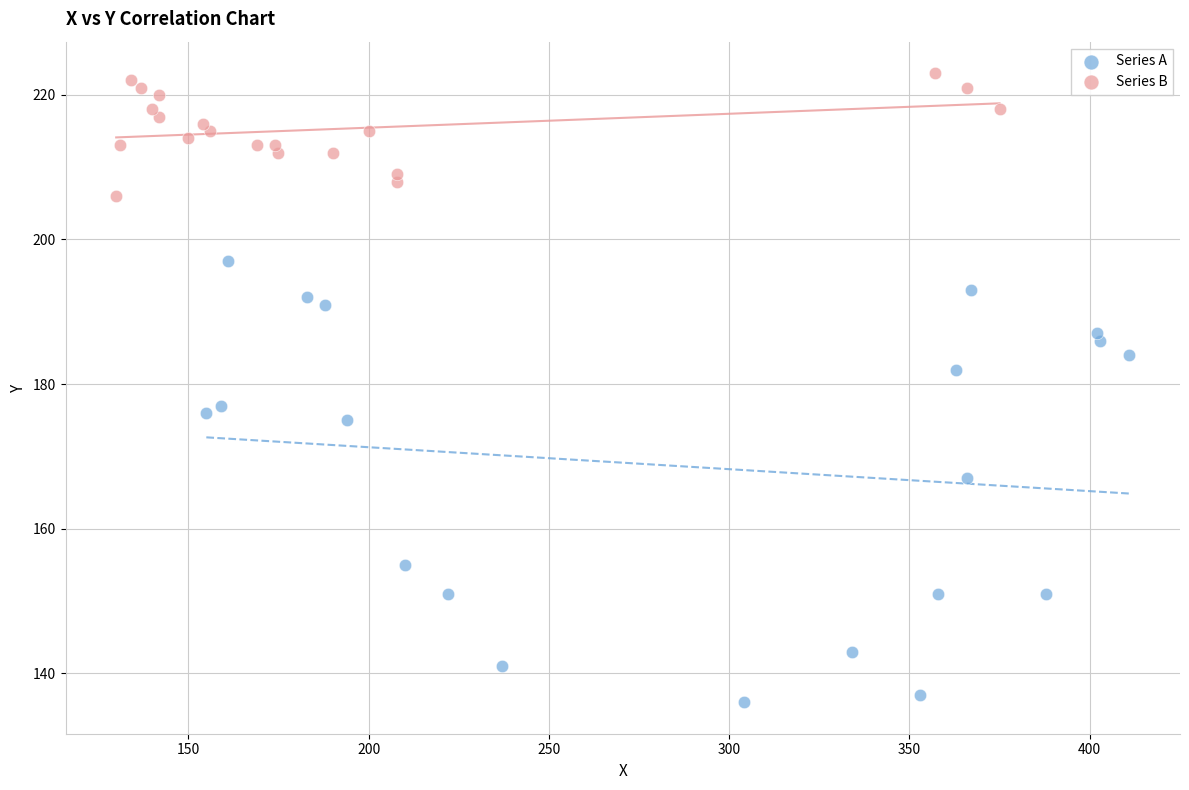

Which series contains the highest Y value?

Series B